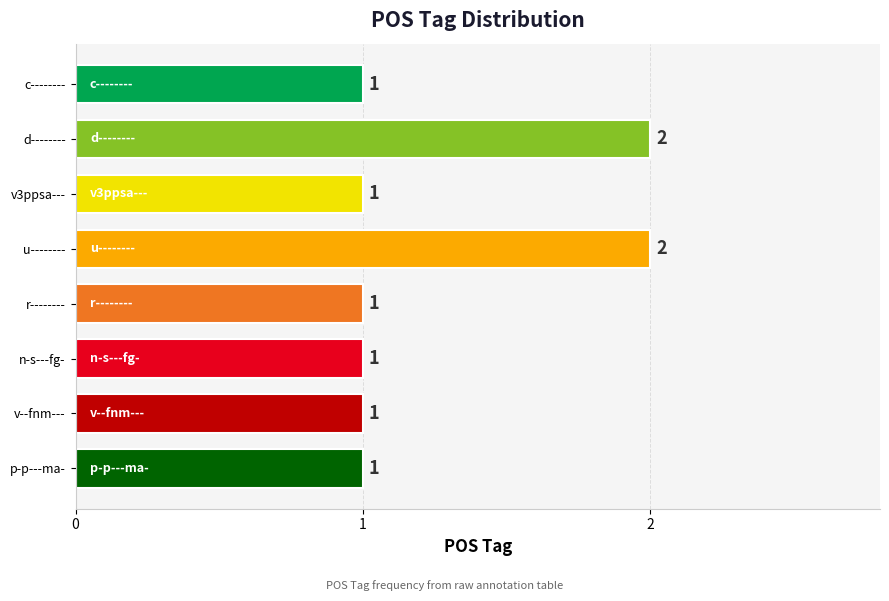

What is the sum of all values?

10